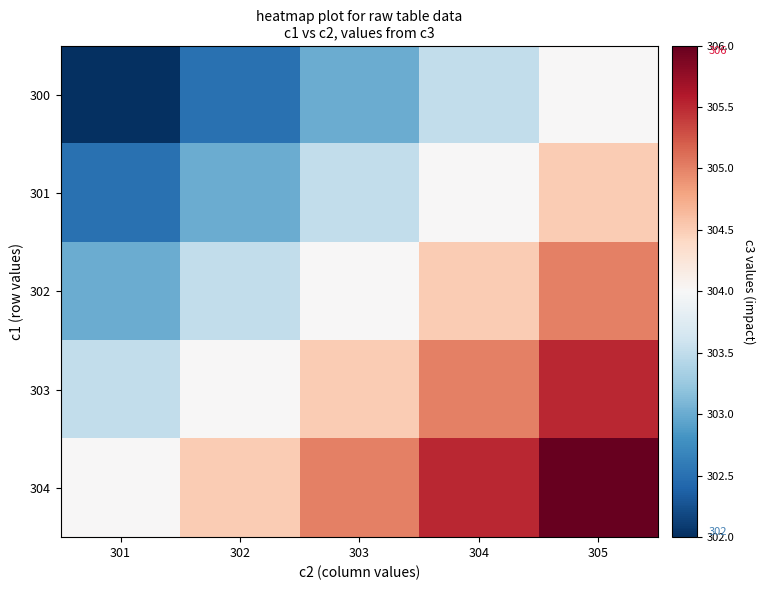

Which series has the largest range (max minus min)?

300